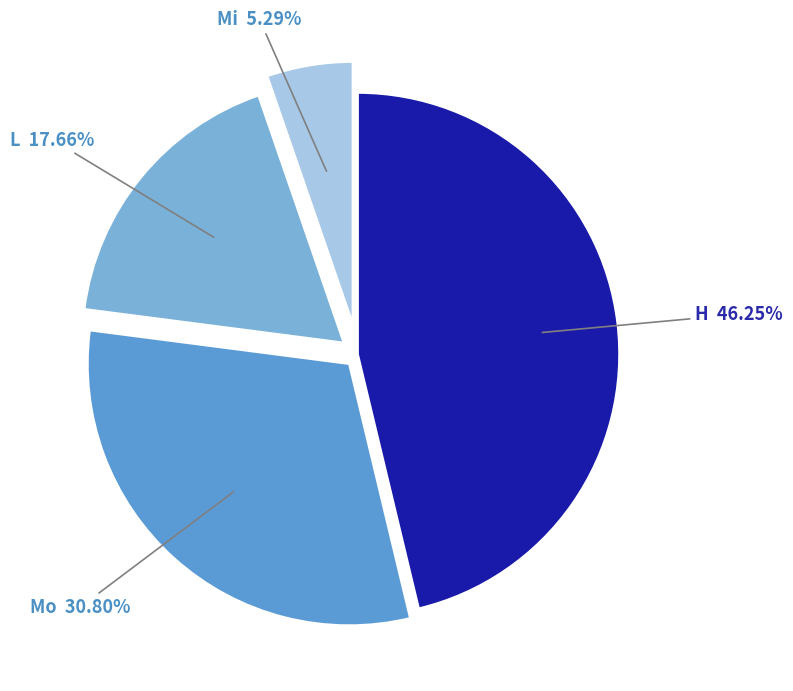

Which category has the smallest portion of the pie?

Mi